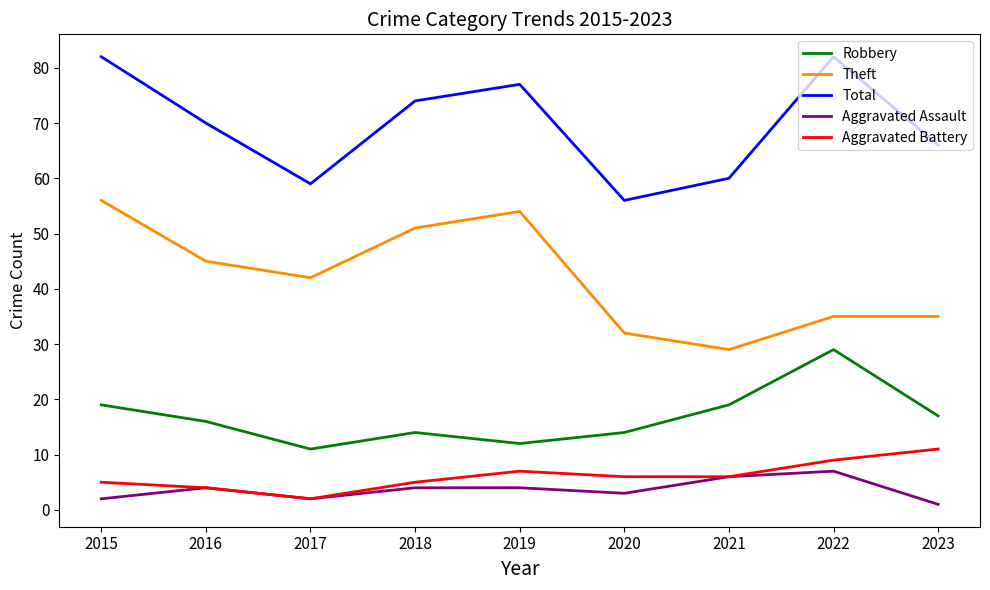

Between 2022 and 2023, which series saw the biggest shift?

Total